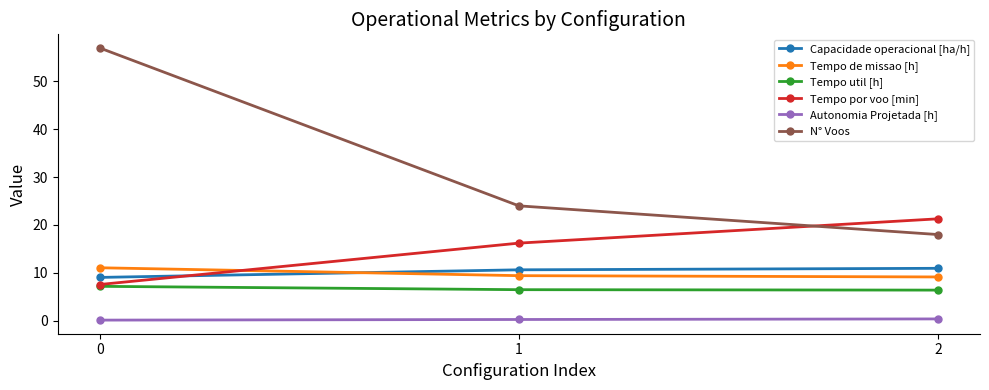

Is it true that N° Voos equals 8.8 at 2?

False